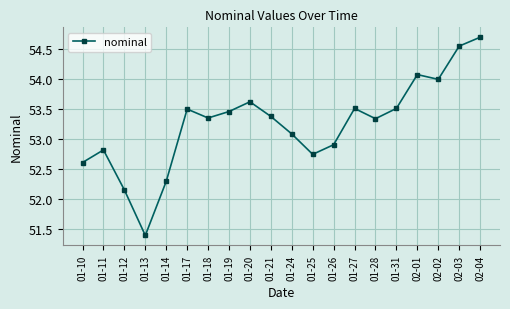

Where is the first local maximum?

01-11